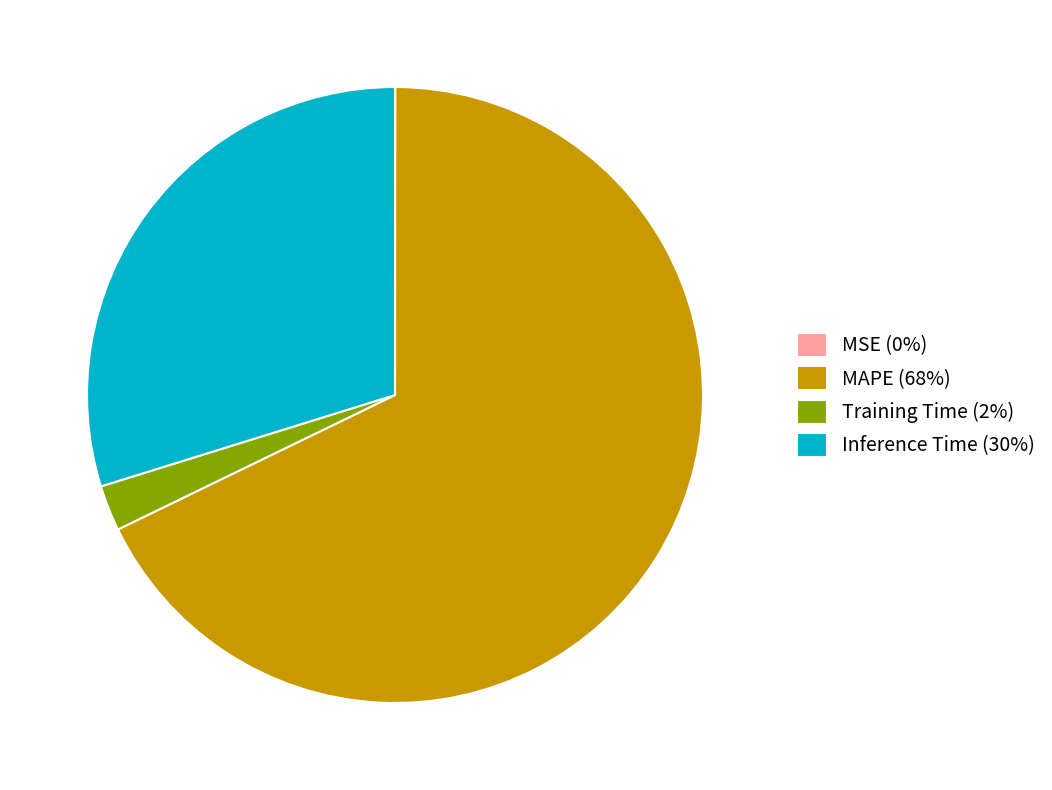

The Training Time (2%) slice represents 16% of the pie. True or false?

False